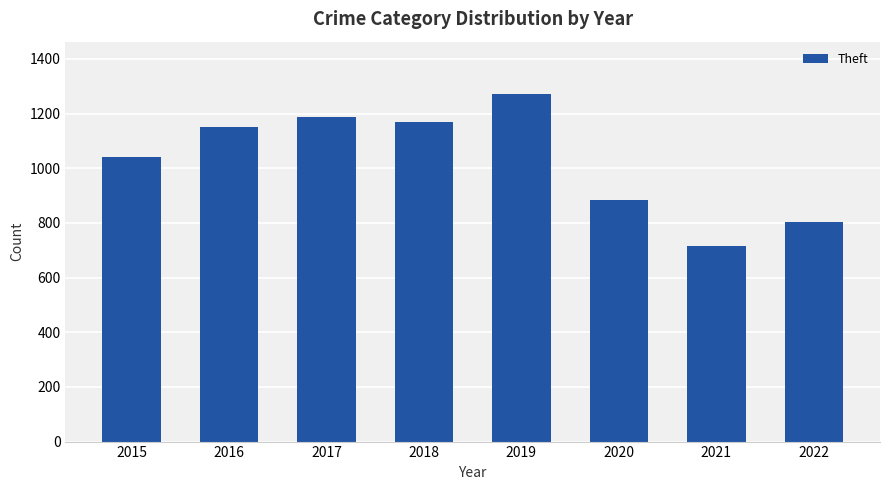

What is the value of the 8th bar from the left?

805